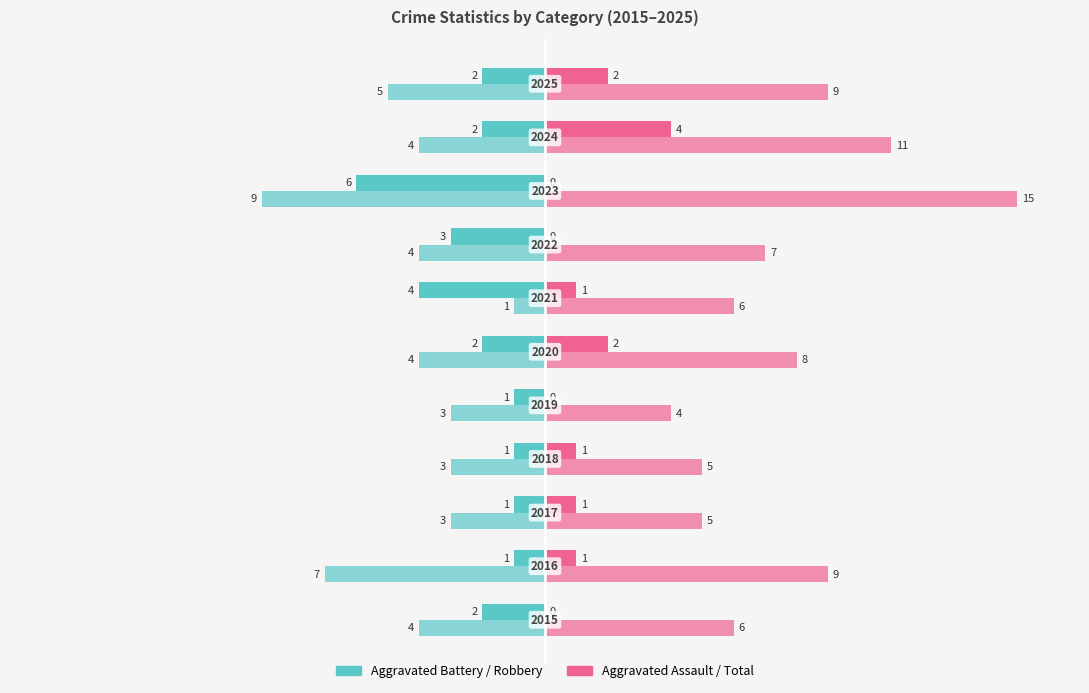

How many data points does each series have?

11